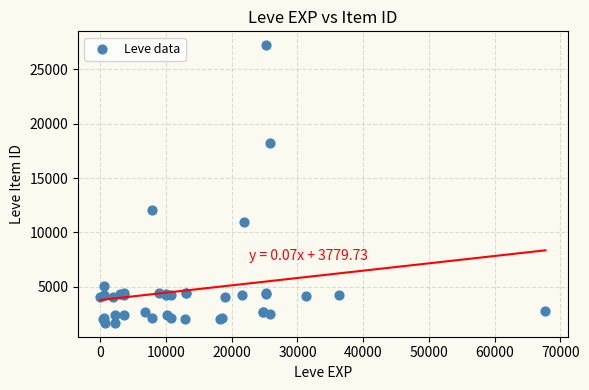

What Y value in the scatter plot is closest to 14448?

12018